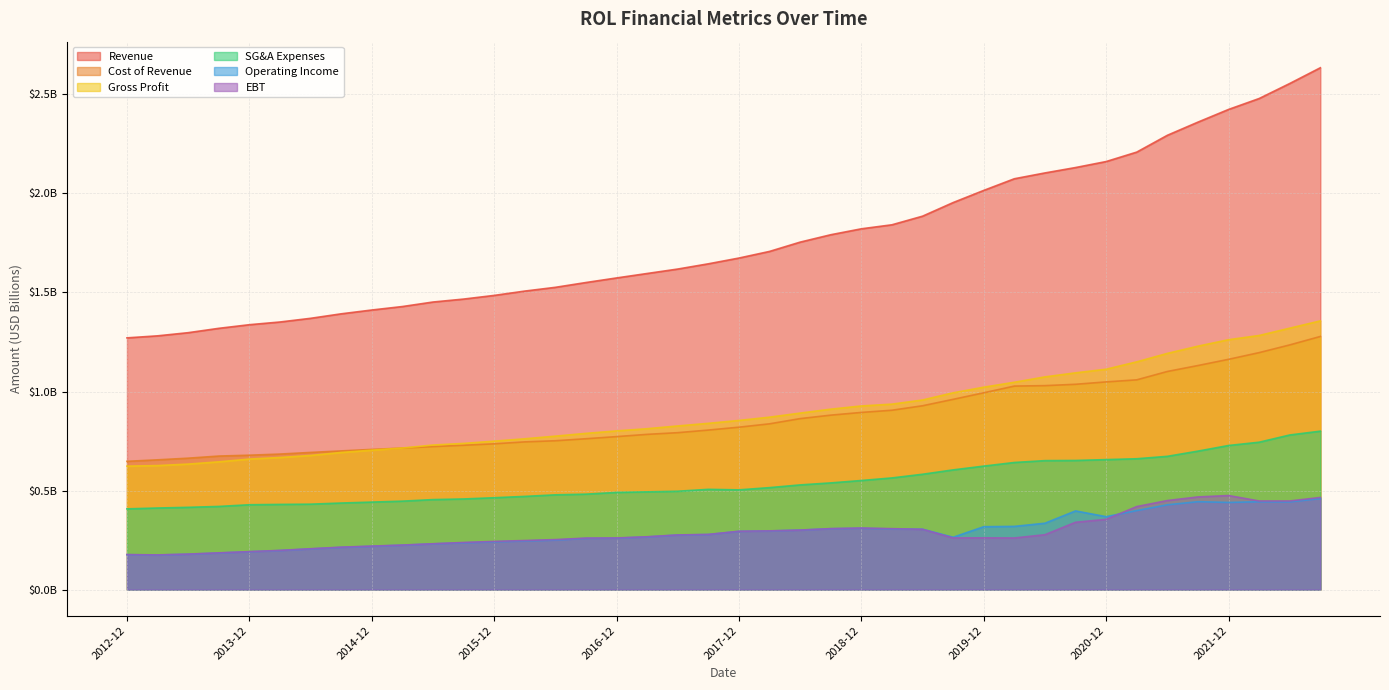

True or false: Revenue and Operating Income intersect in this chart.

False